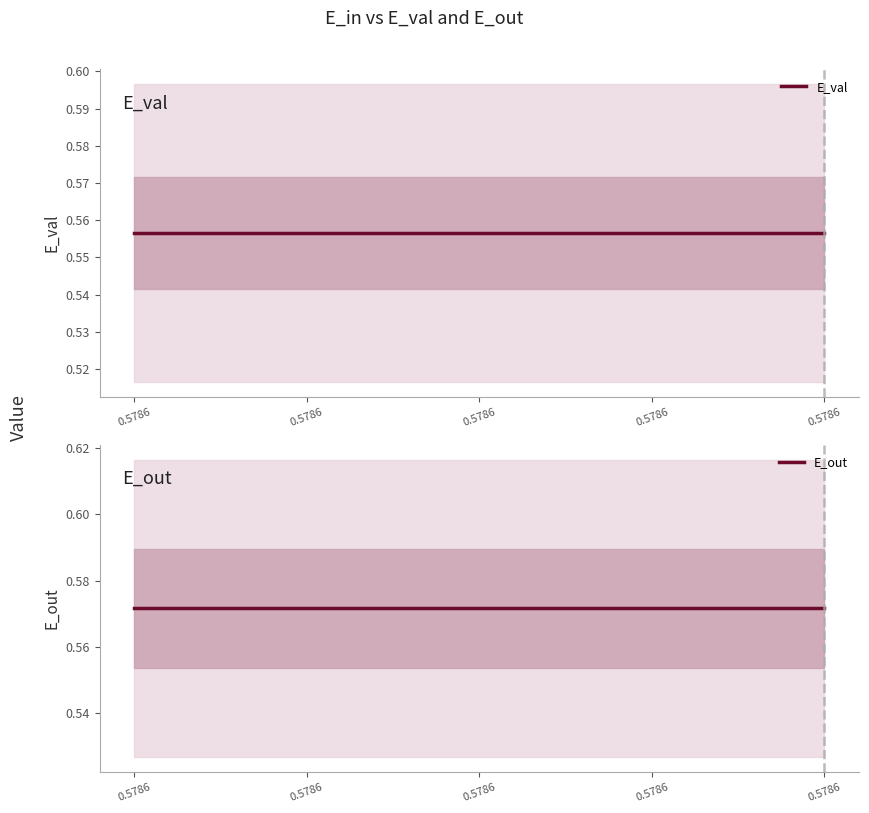

Which series has the largest total across all categories?

E_out